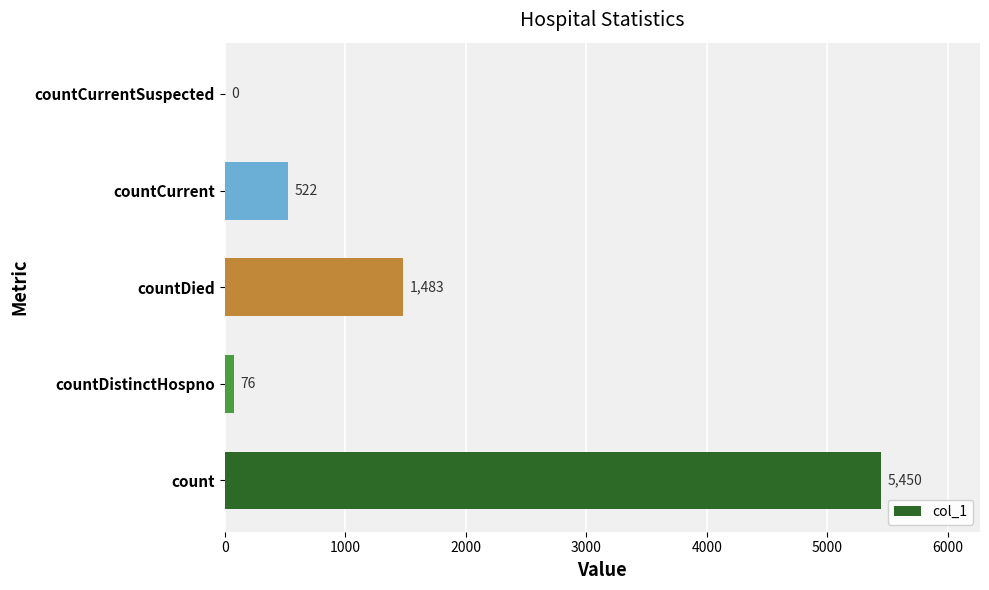

At which label is the value closest to 2725?

countDied